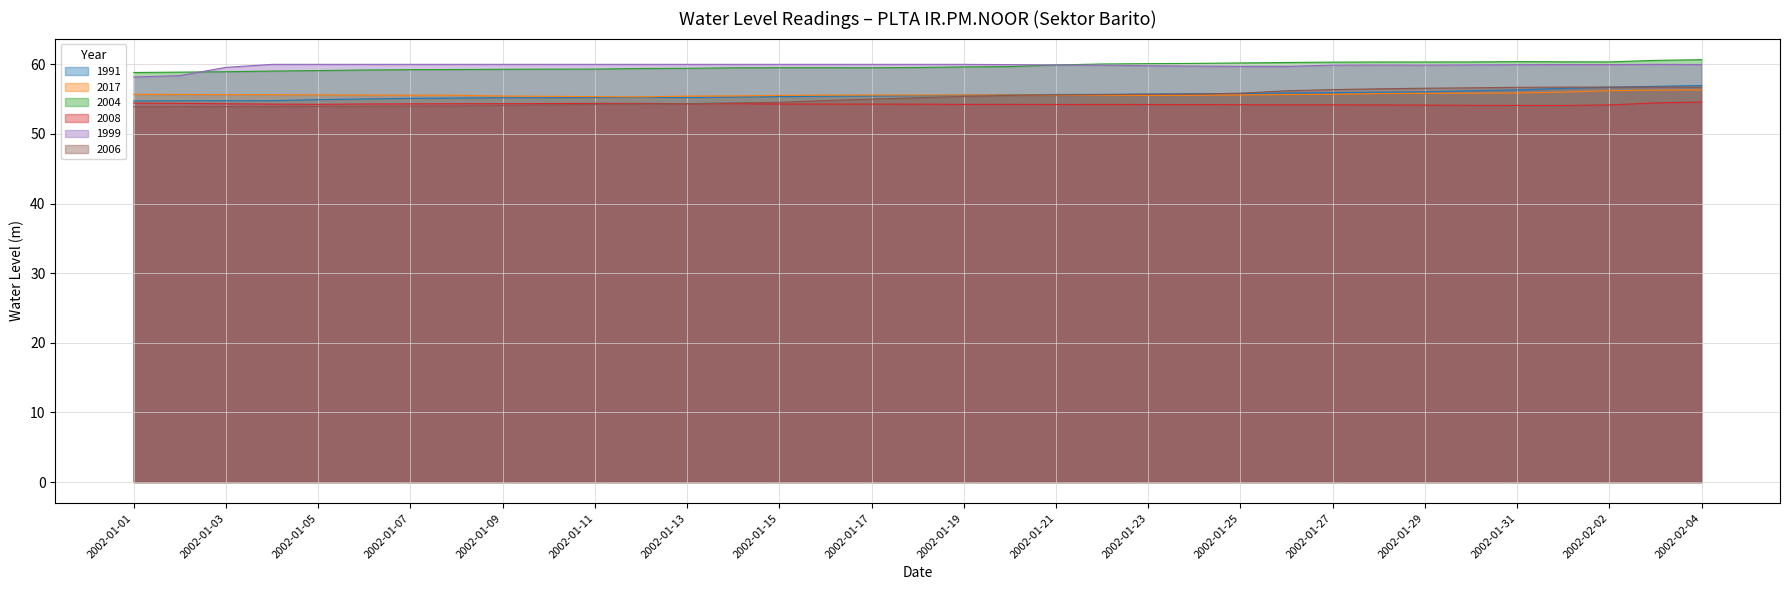

What is the average value of the 2008 series?

54.3